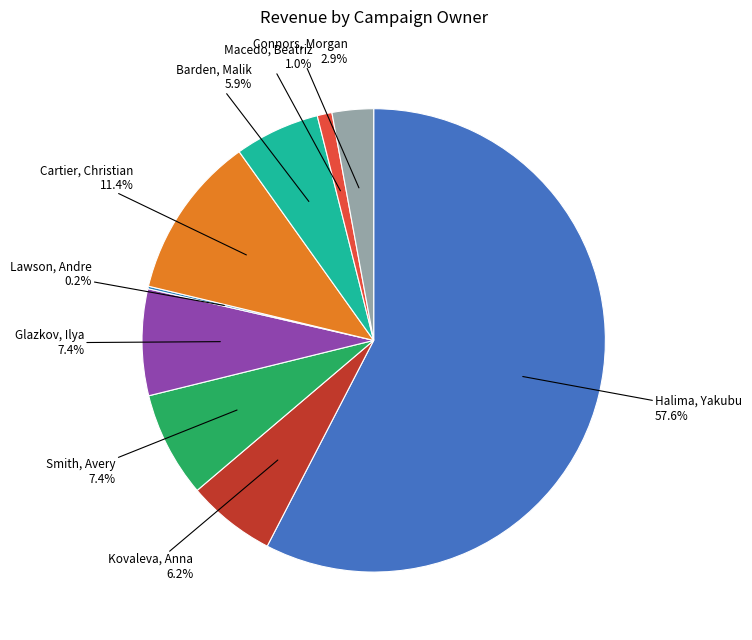

To the nearest percent, what is the average slice percentage?

11%